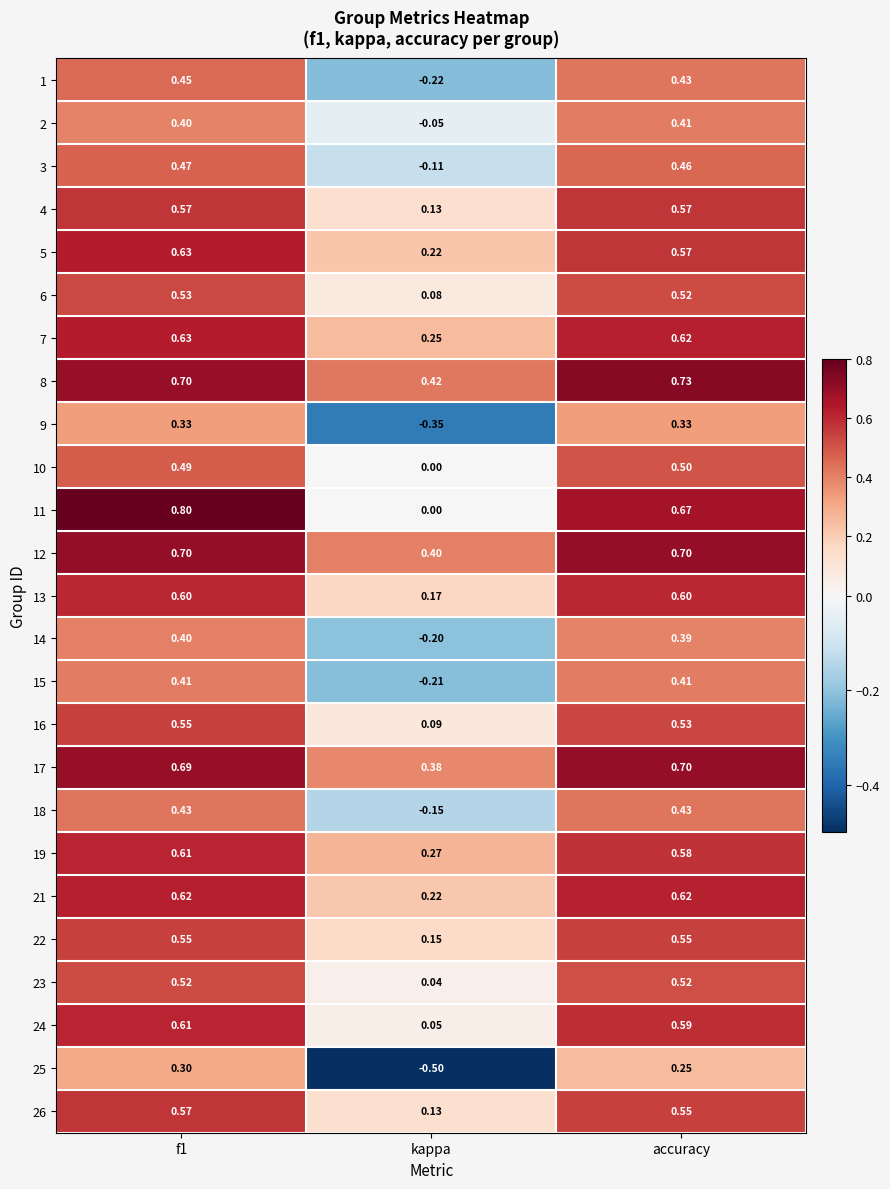

Where is 6 nearest to the value 0?

kappa